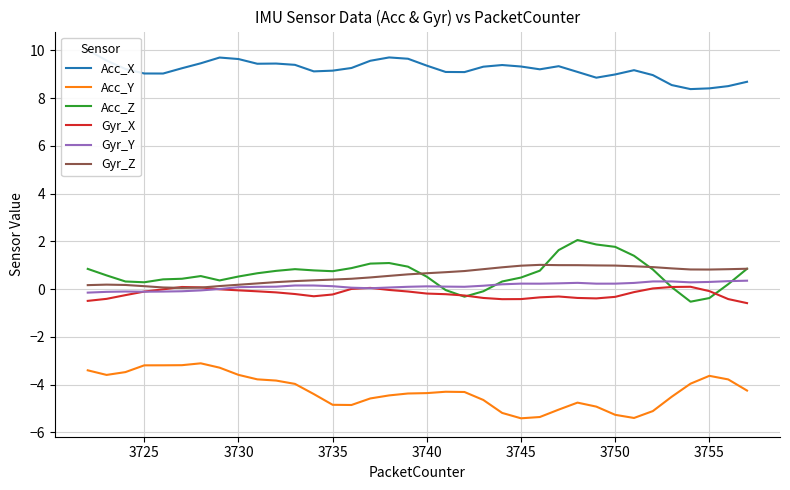

Which series has the largest range (max minus min)?

Acc_Z